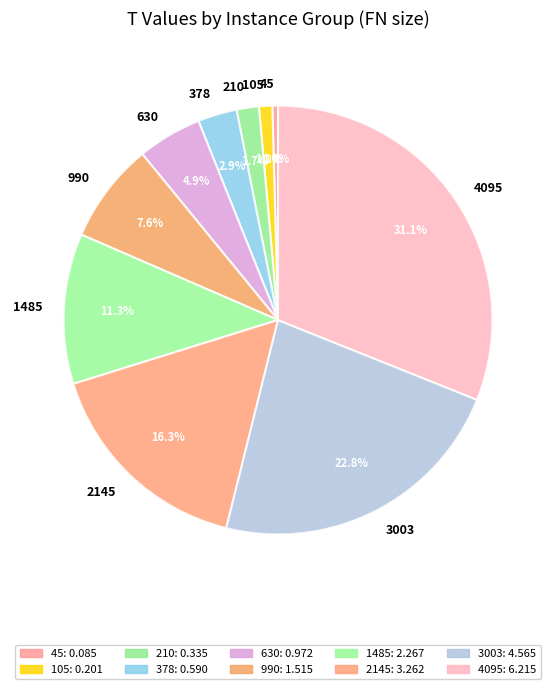

Does 3003 account for over 50% of the chart?

No